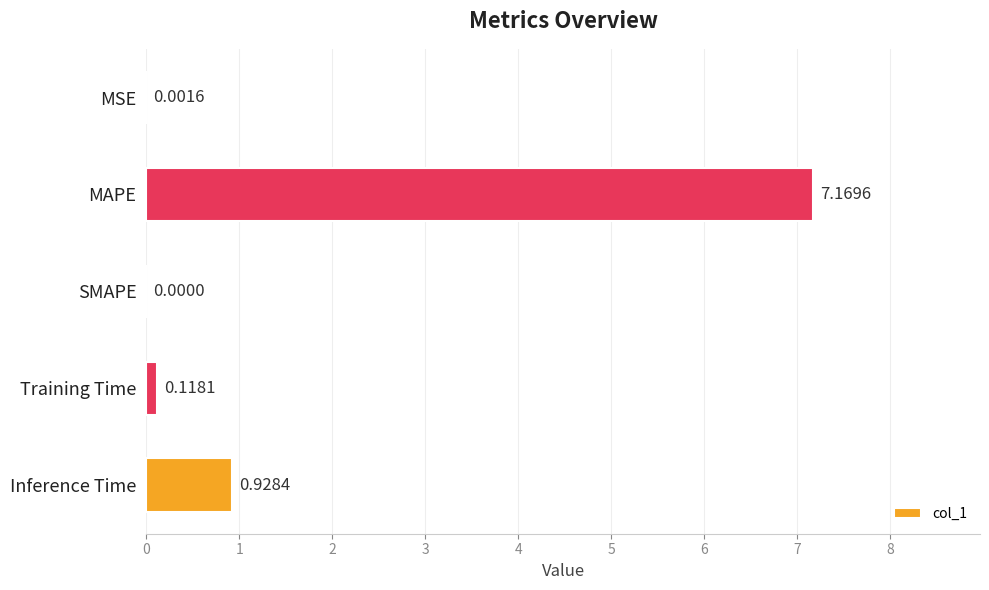

Which has a higher value, Training Time or Inference Time?

Inference Time